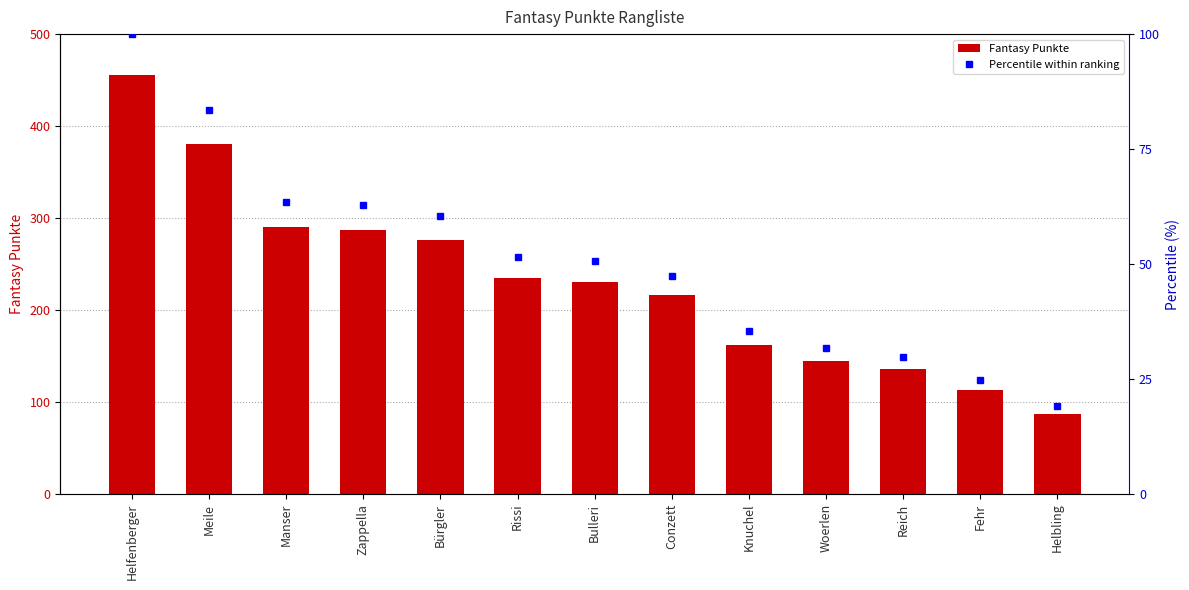

Where is Fantasy Punkte nearest to the value 271?

Bürgler